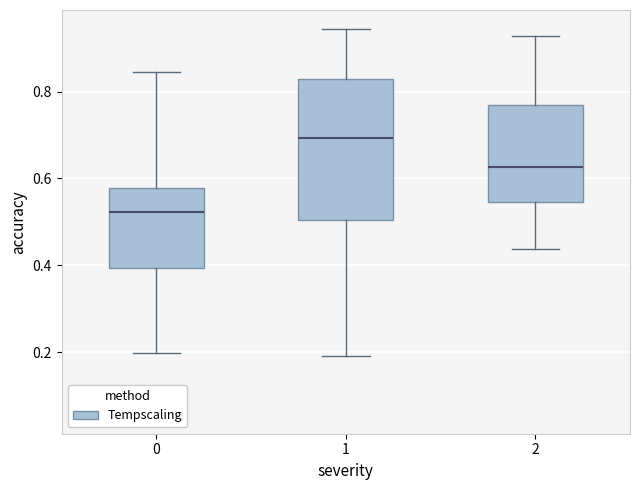

Which box is the tallest, from its lower edge to its upper edge?

1